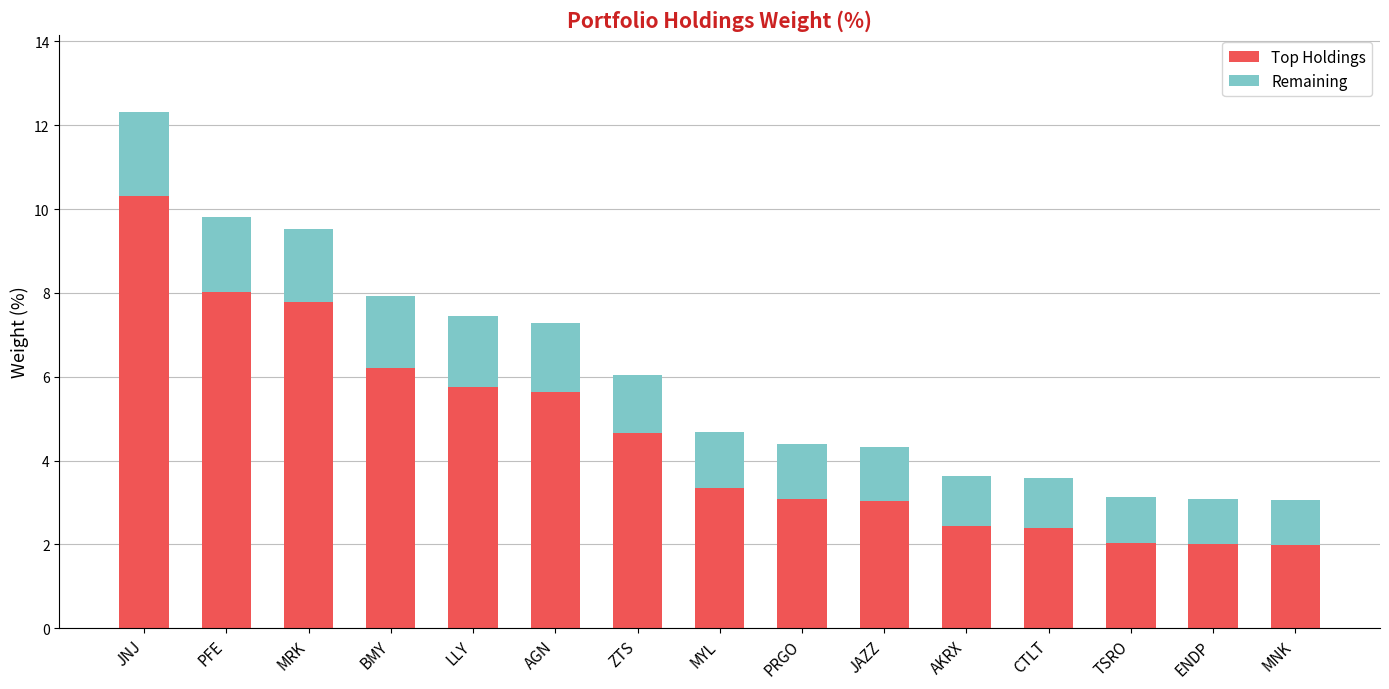

What is the approximate value of Top Holdings at MNK?

2.0